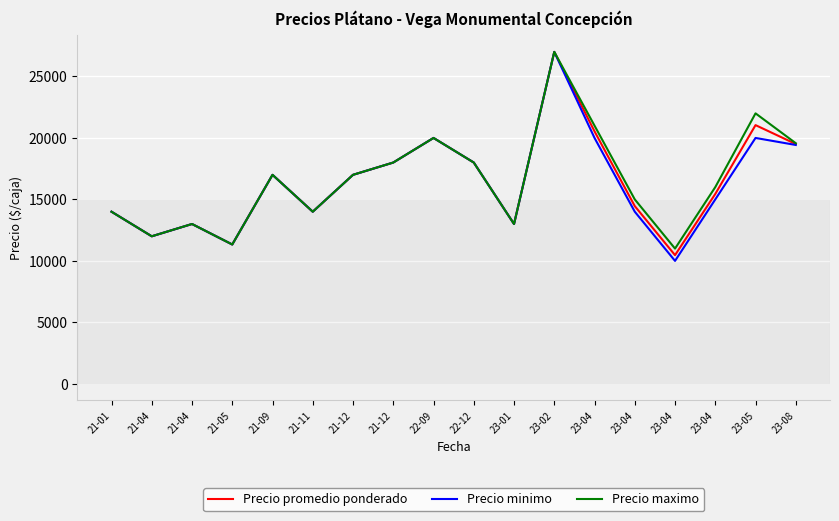

What is the label of the 14th point from the left?

23-04